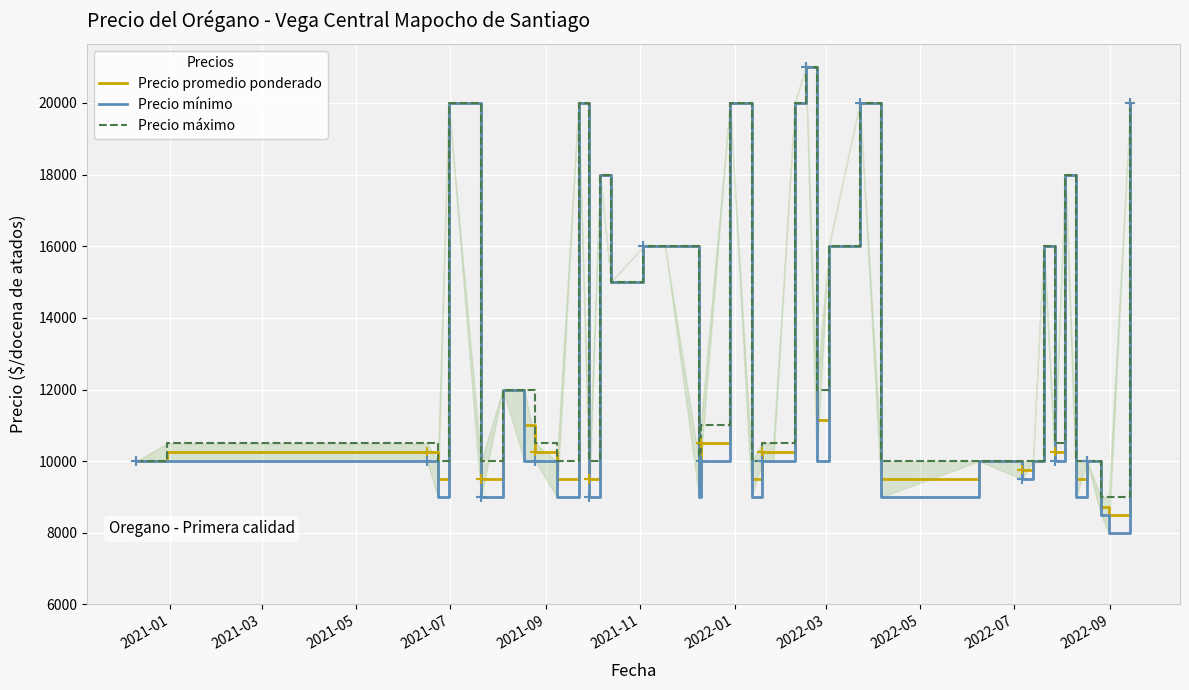

Which series has the widest spread of values?

Precio mínimo